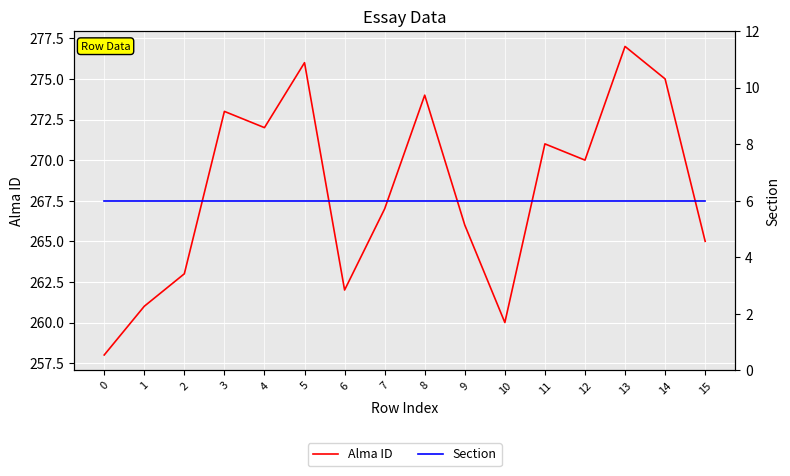

What is the value of the Section point at the 4th from the left?

6